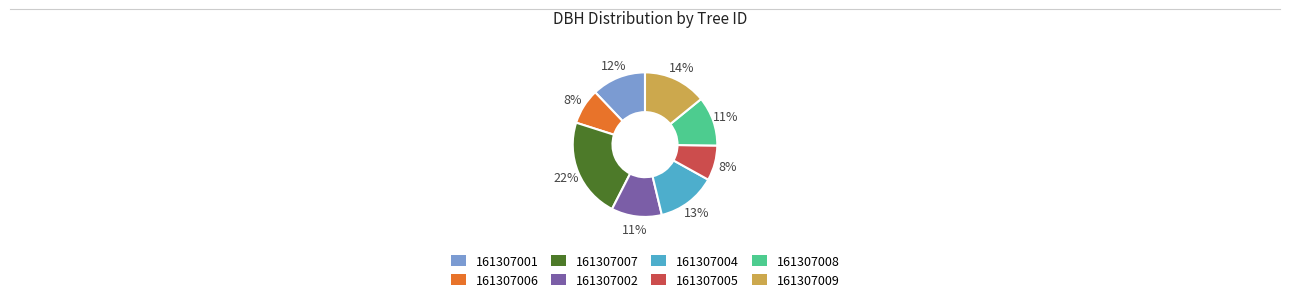

Is it true that 161307007 is 22% of the pie?

True